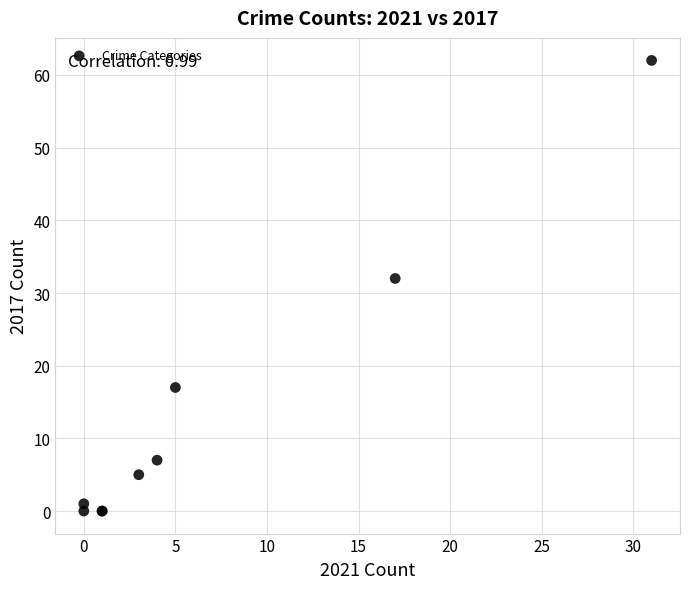

What Y value in the scatter plot is closest to 31?

32